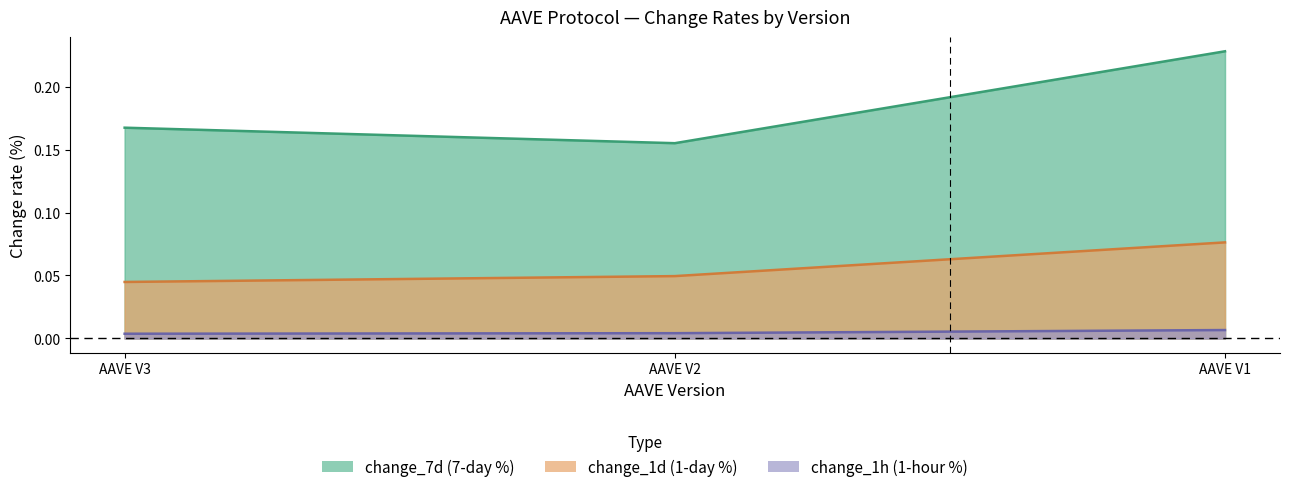

List the series in order of their overall mean, lowest first.

change_1h, change_1d, change_7d